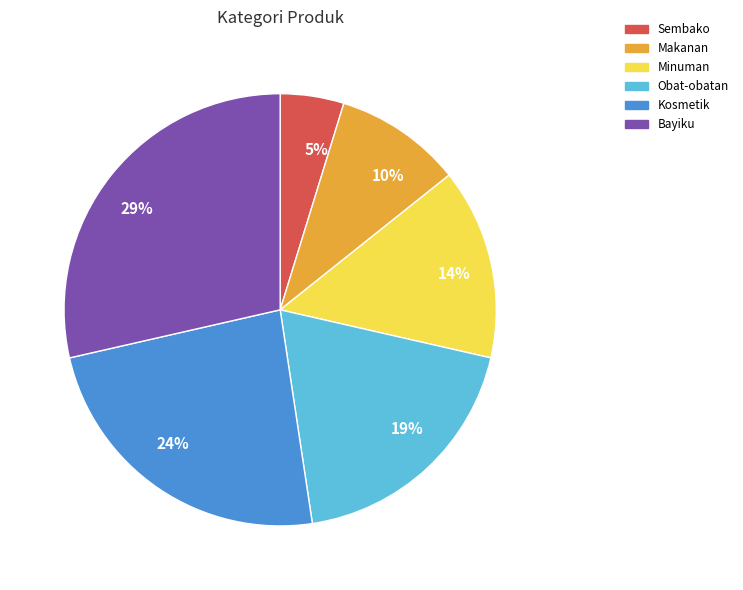

Does any single category account for the majority?

No